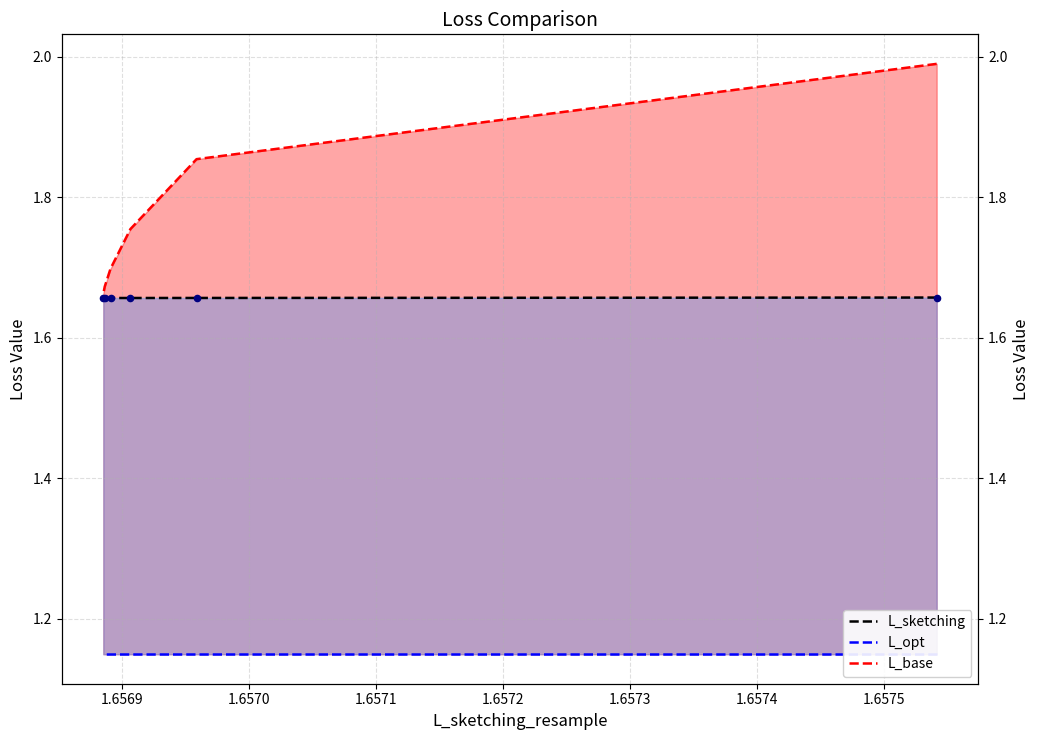

At how many categories does at least one series exceed 1?

6